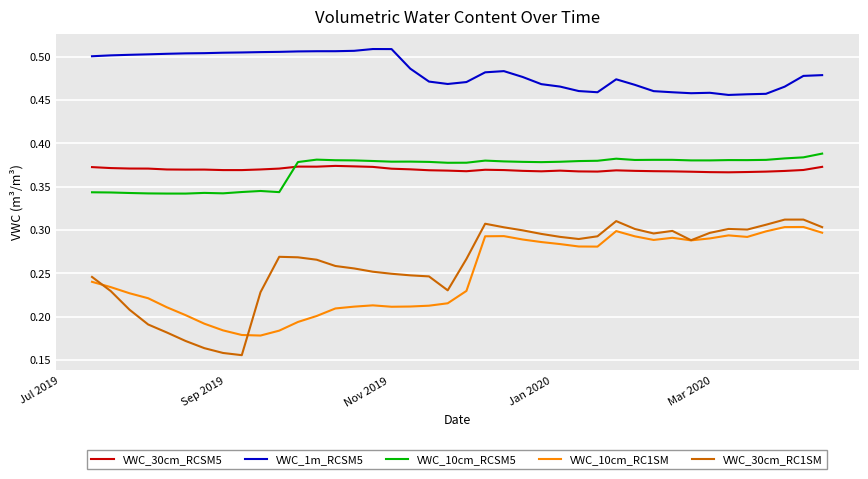

True or false: VWC_30cm_RCSM5 and VWC_10cm_RCSM5 intersect in this chart.

True